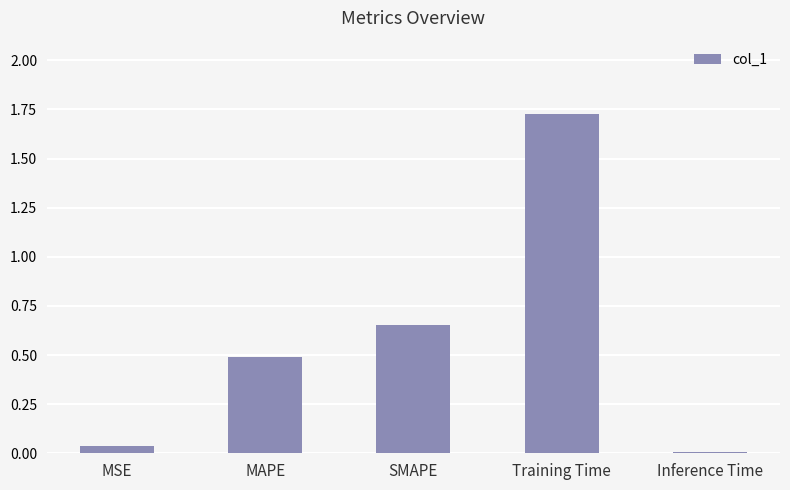

At which label is the value closest to 0?

Inference Time